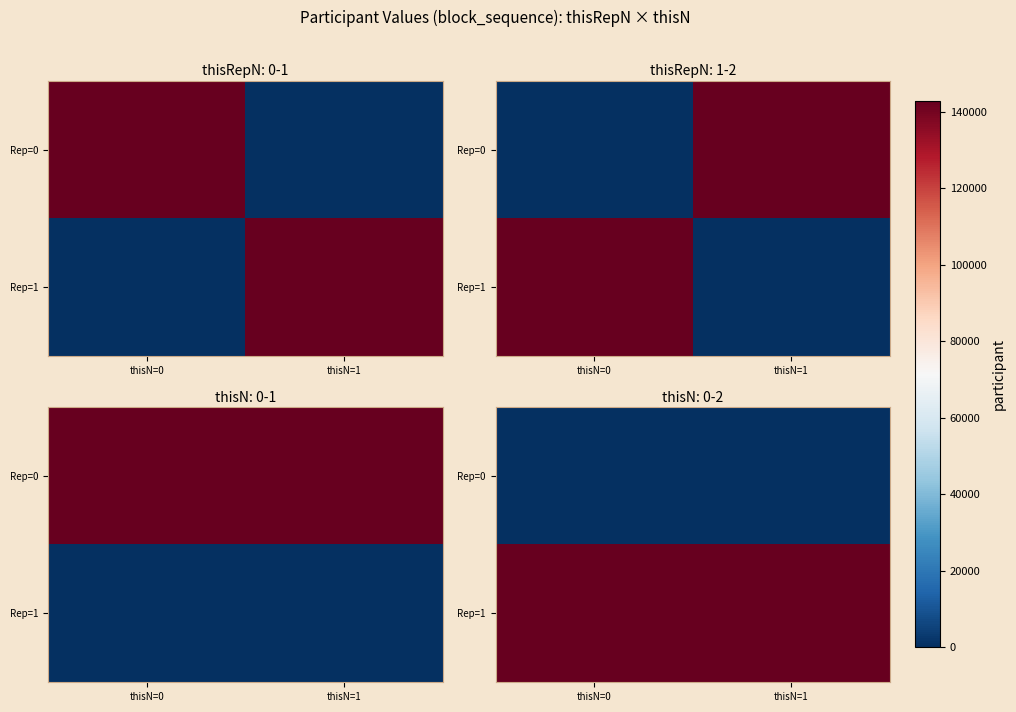

Count the number of categories in the chart.

2